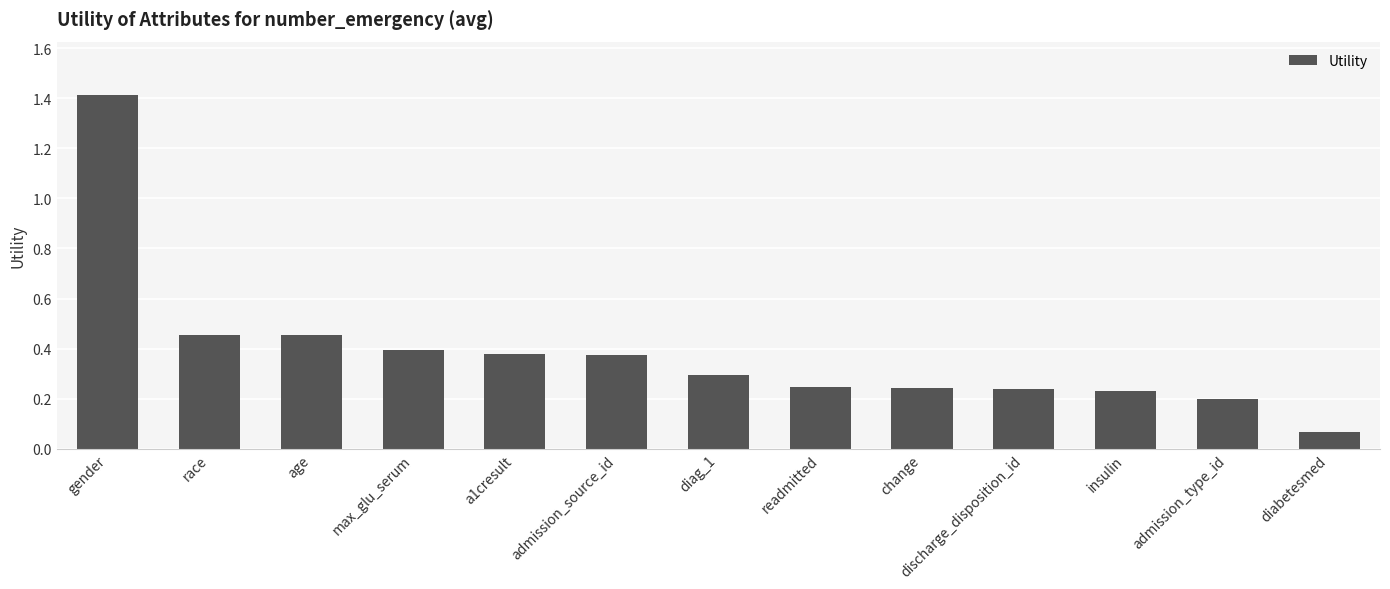

Does the chart contain any negative values?

No